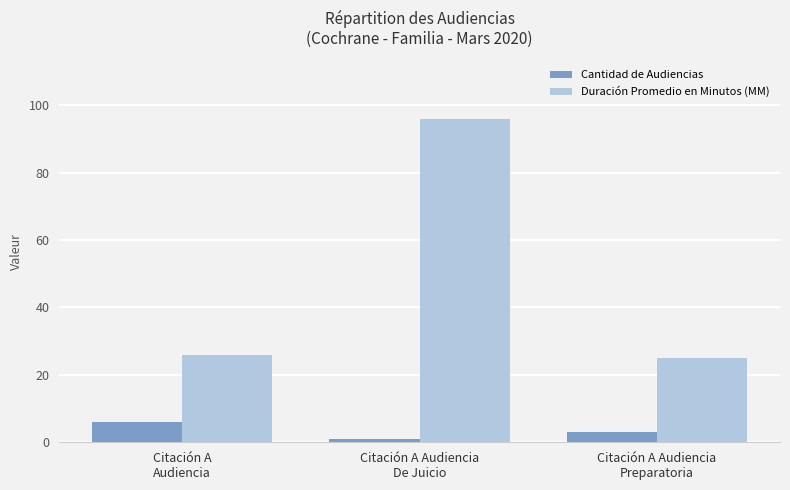

What is the difference between the maximum and second lowest values in the Duración Promedio en Minutos (MM) series?

70